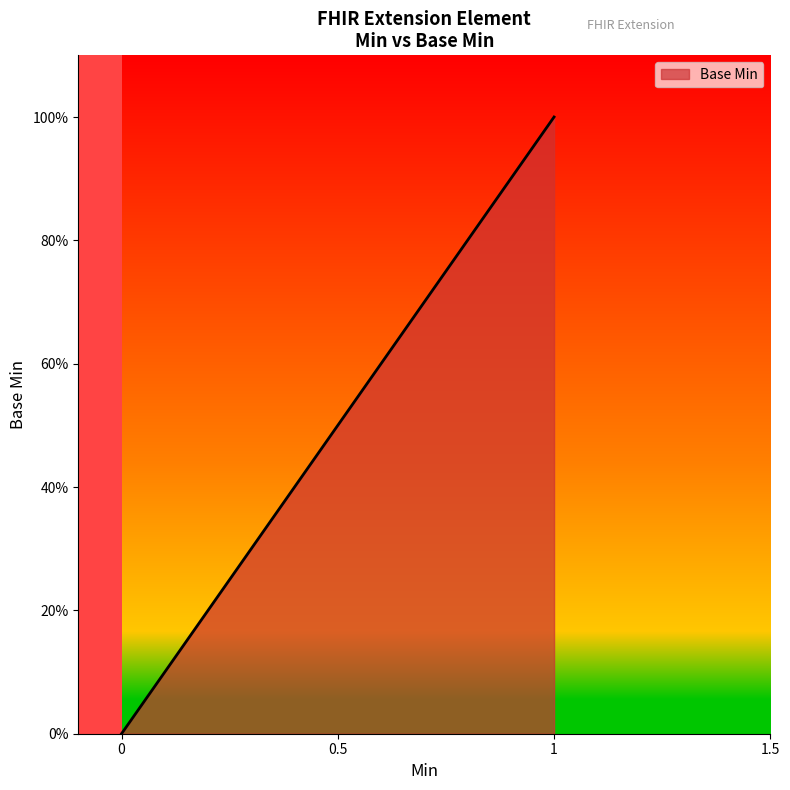

What is the maximum value shown in the chart?

1